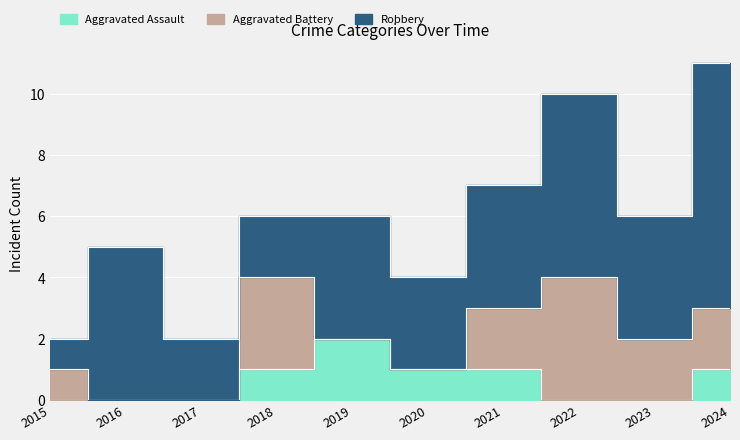

Between 2019 and 2015, which is larger?

2019